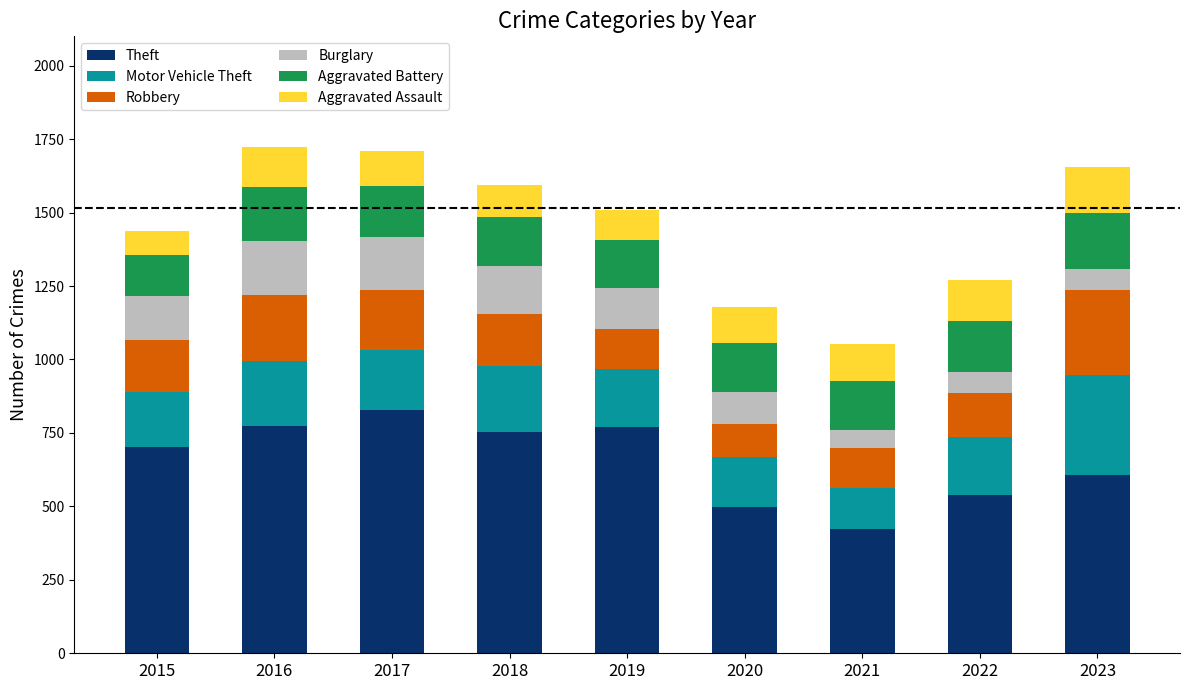

What is the total value across all series at 2021?

1054